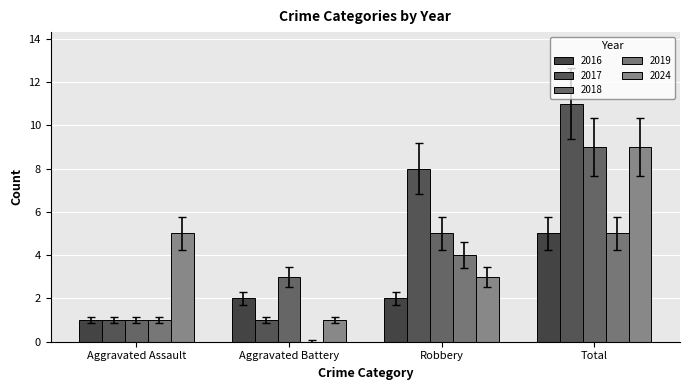

Between Aggravated Assault and Aggravated Battery, which is larger?

Aggravated Battery